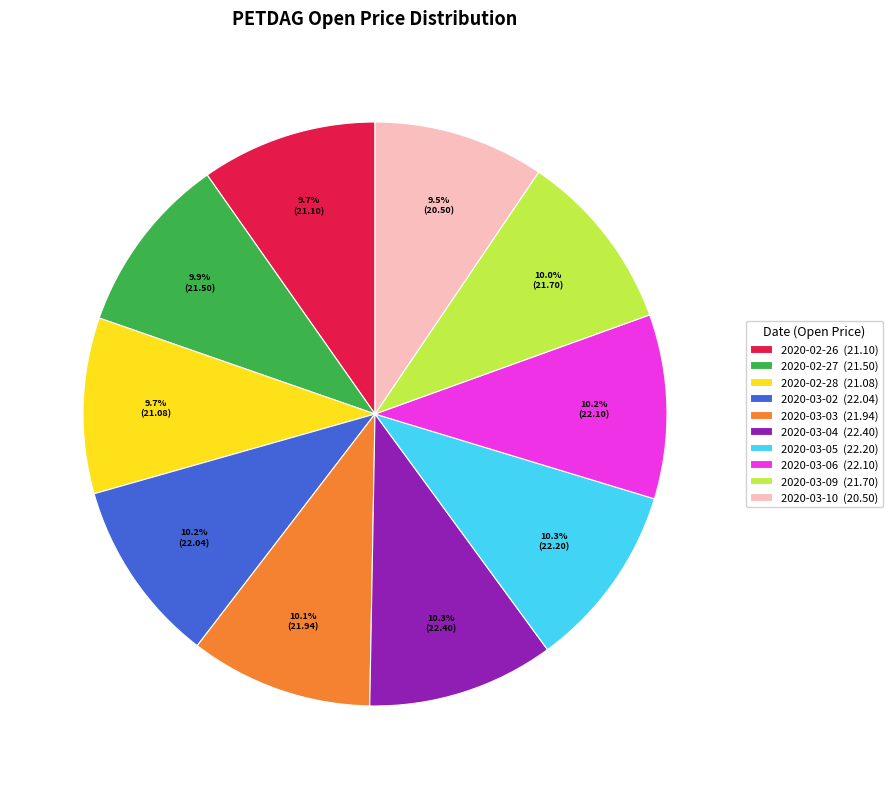

To the nearest percent, what is the average slice percentage?

10%